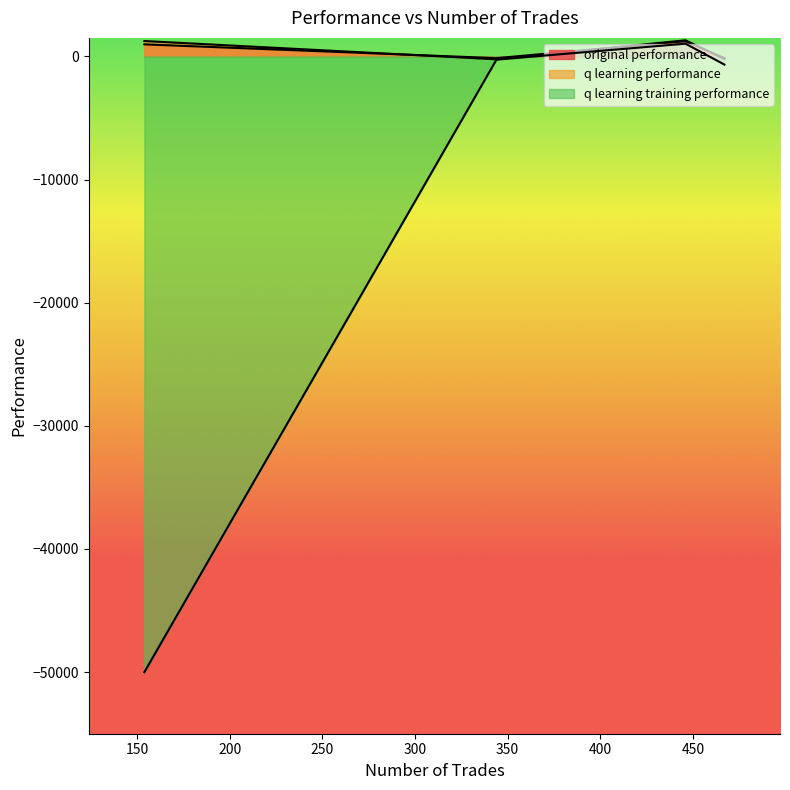

Is it true that q learning performance equals -73.4 at 154?

False